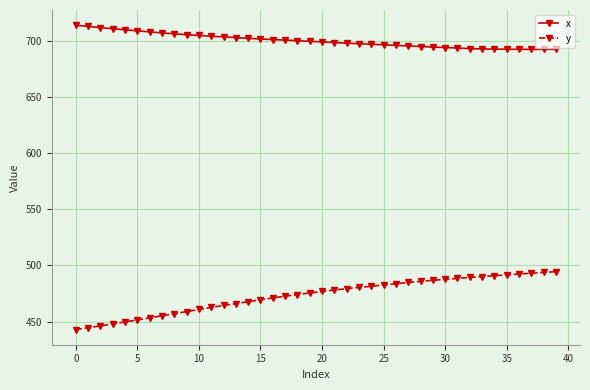

List the series in order of their overall mean, highest first.

x, y